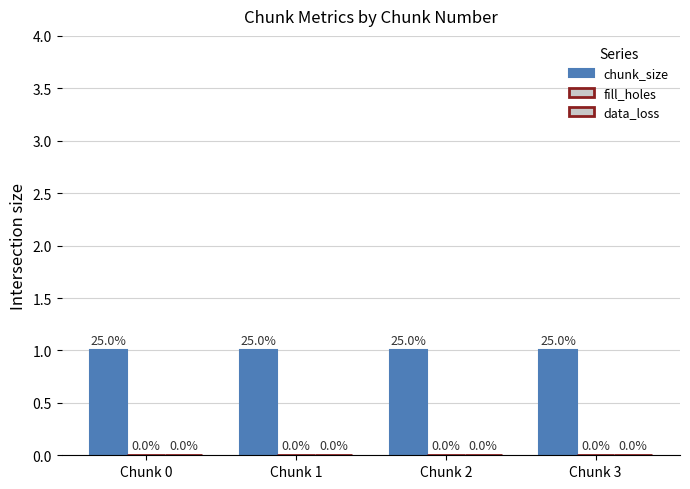

Does the chart contain any negative values?

No